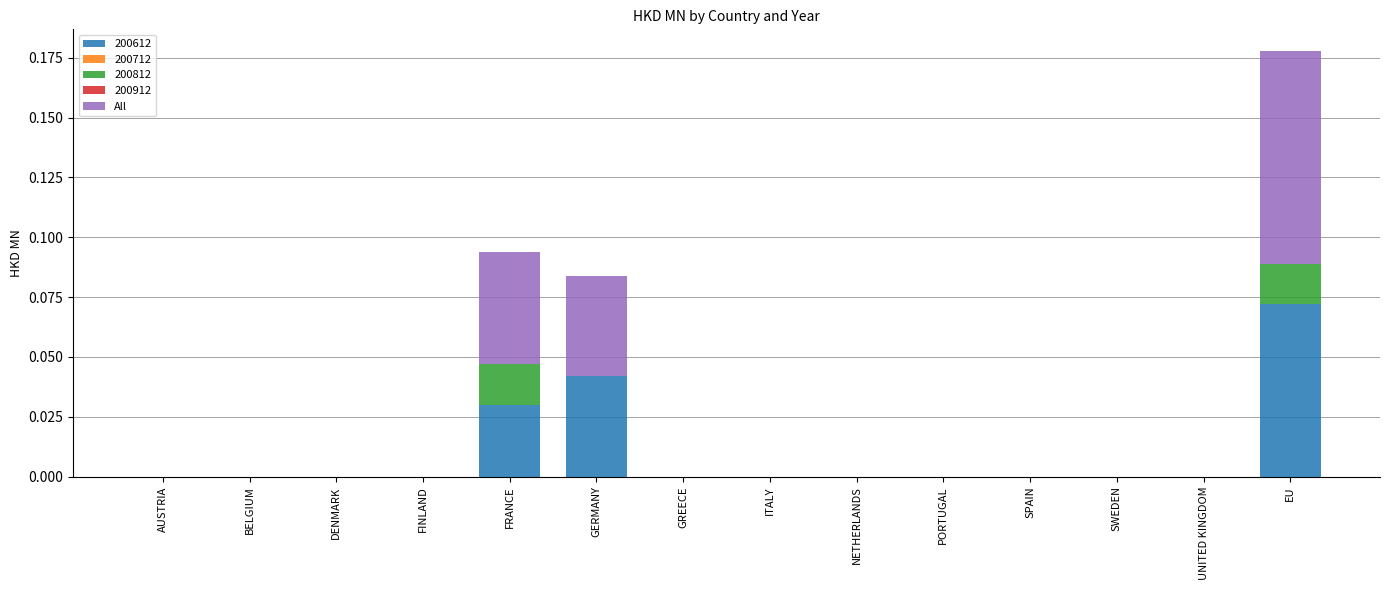

At which category is the sum across all series the highest?

EU